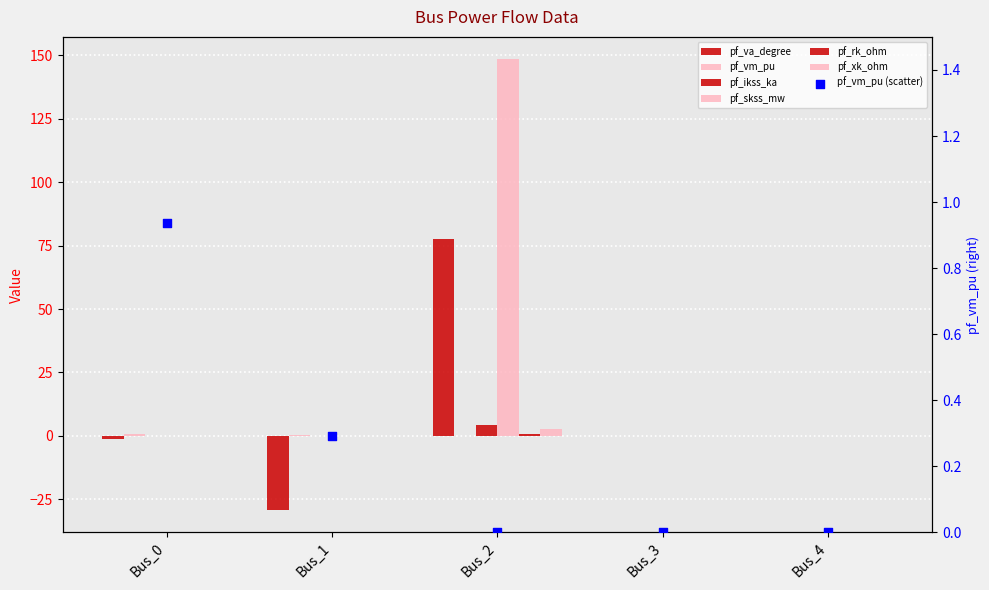

Is the value of pf_ikss_ka at Bus_1 greater than the value of pf_va_degree at Bus_3?

No